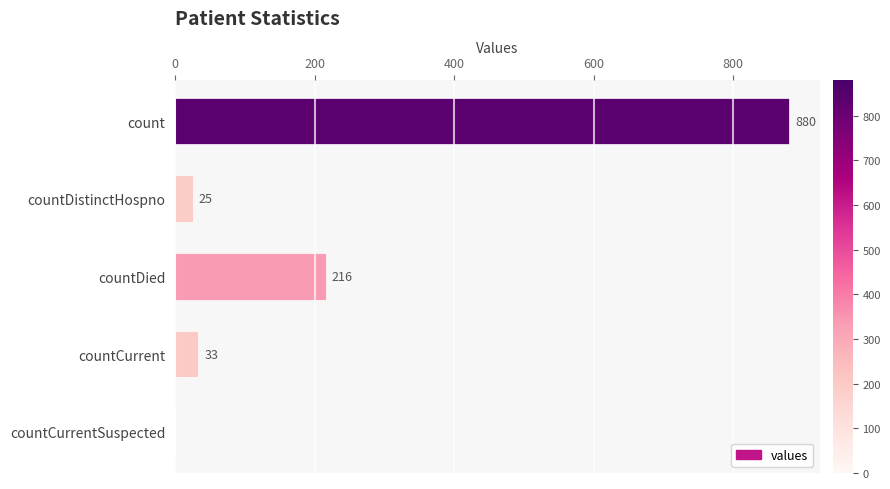

Which has a higher value, count or countCurrent?

count